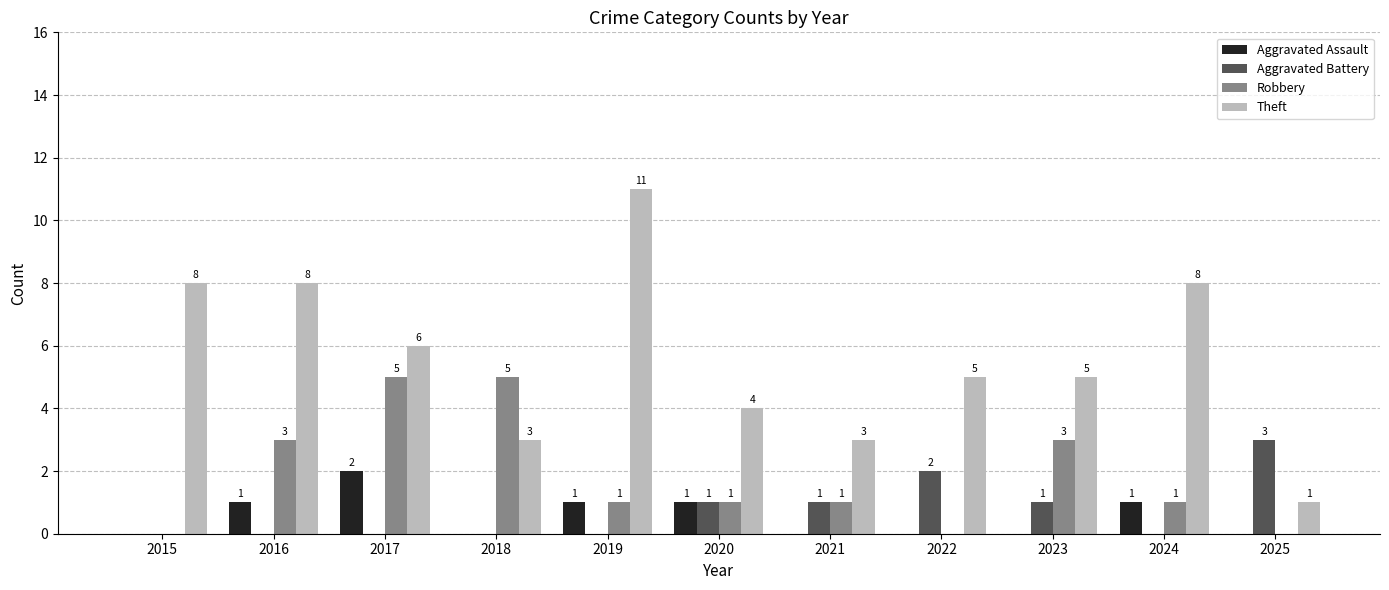

How many groups of bars are there?

11